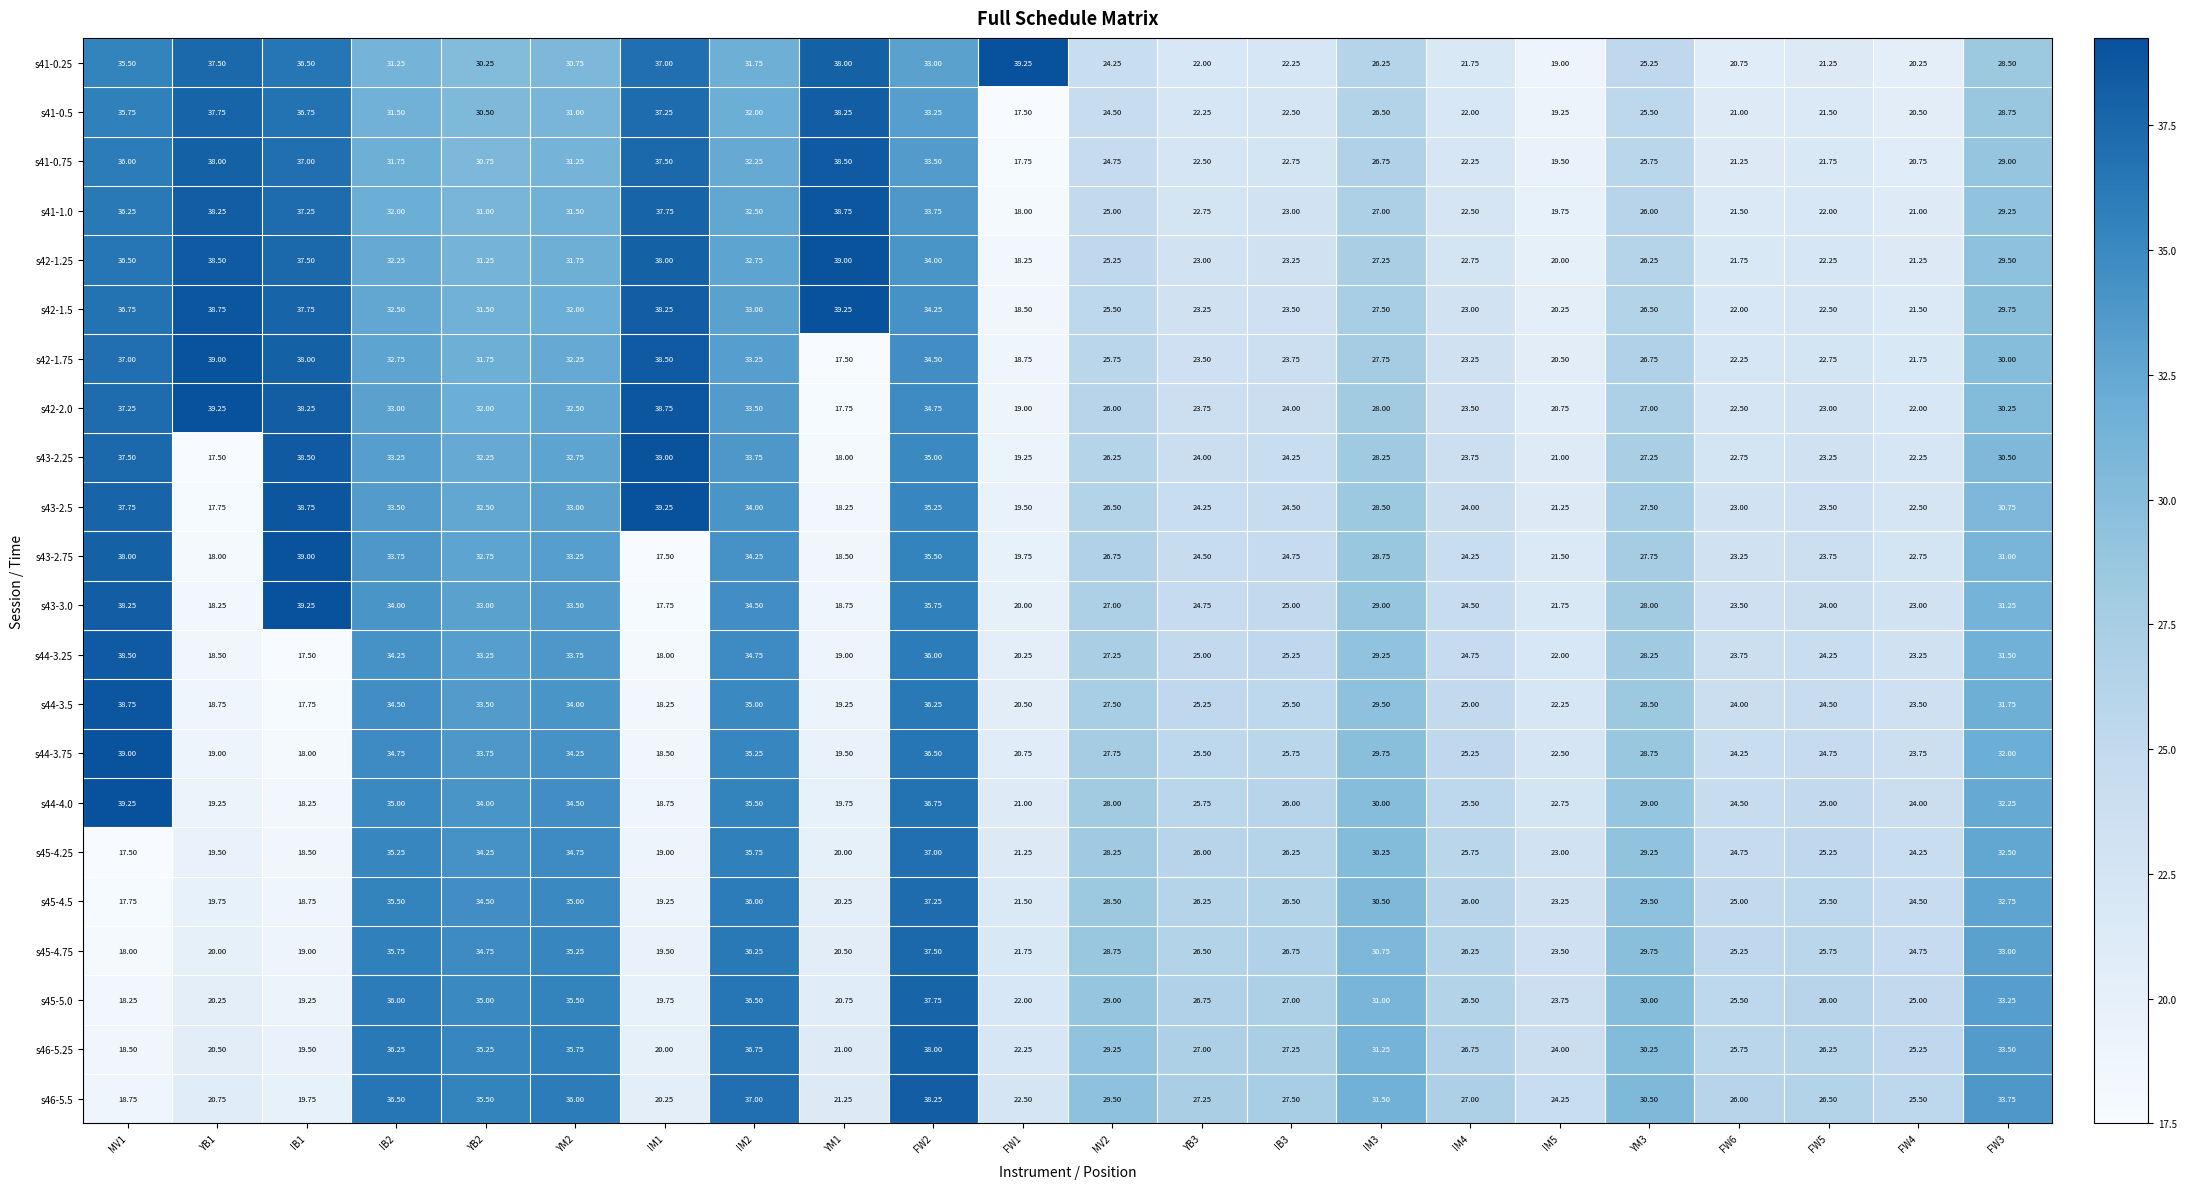

Is the value of s42-1.5 at IM2 greater than the value of s43-2.75 at IM4?

Yes